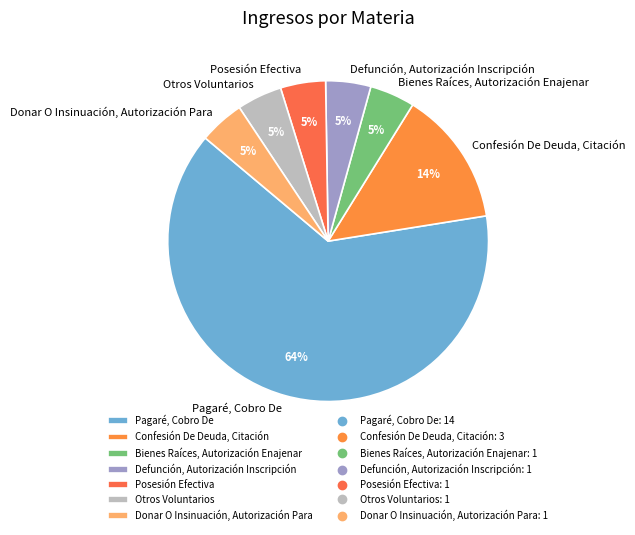

True or false: Confesión De Deuda, Citación accounts for 26% of the total.

False